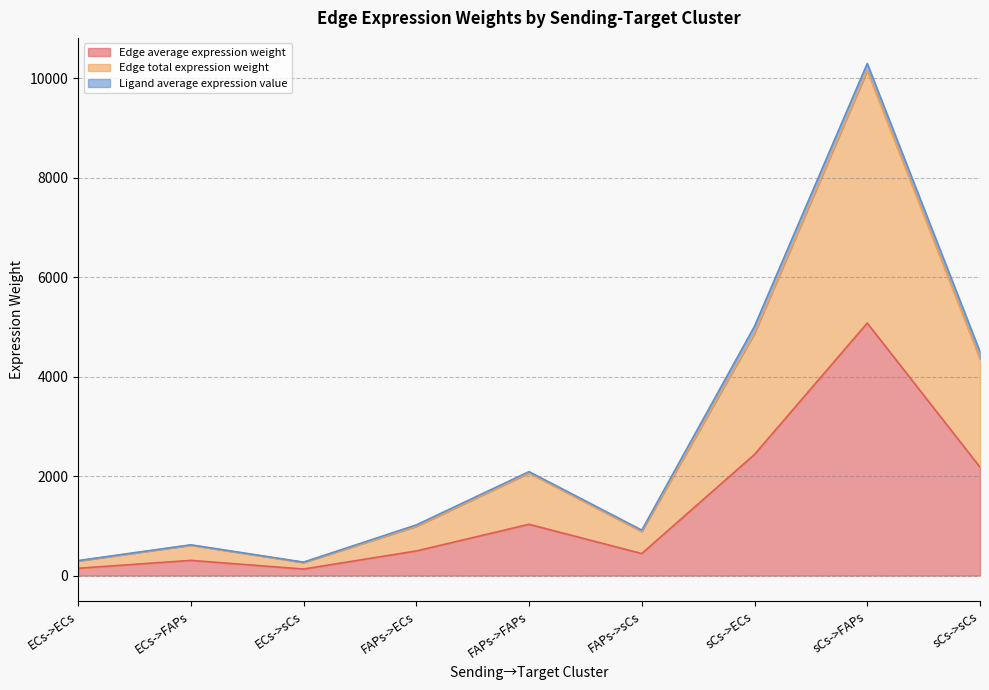

Which category has the highest value across all series?

sCs->FAPs